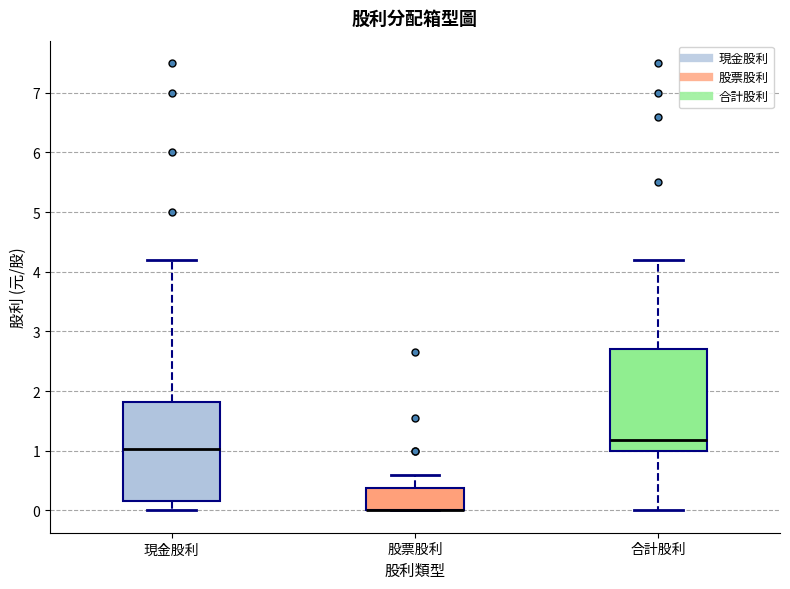

Where does the upper whisker of the box for 股票股利 end on the y-axis? The values are not printed on the chart, so give them approximately, as read against the axis.

0.6